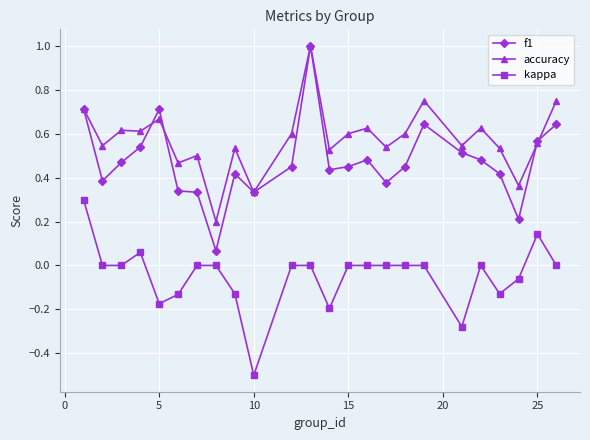

Which series has the widest spread of values?

f1